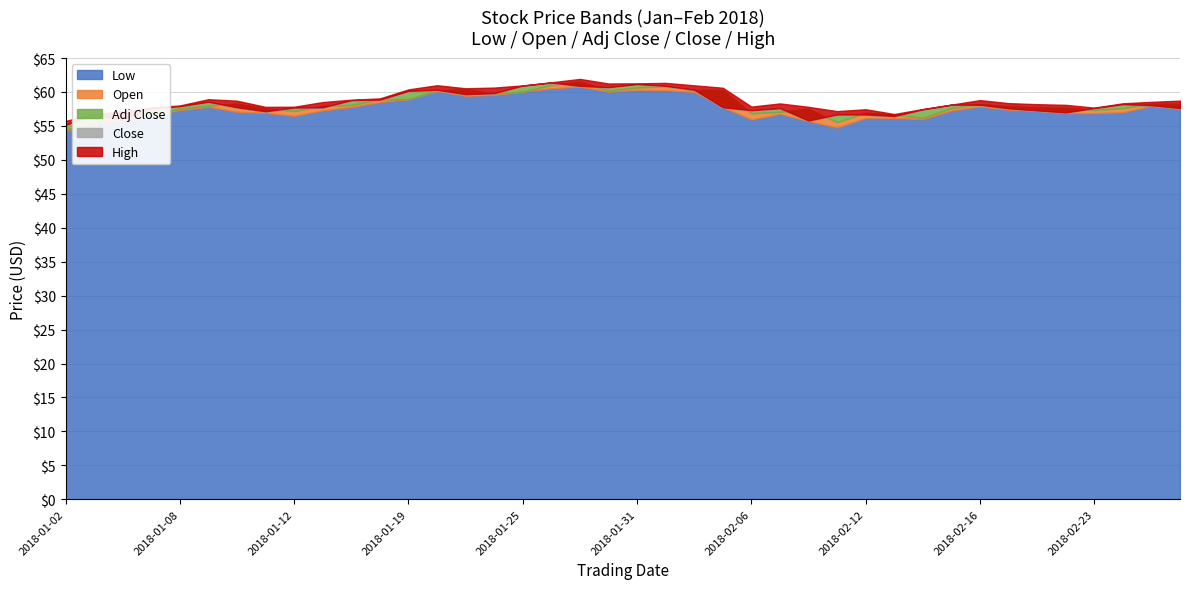

The value of High at 2018-01-04 is 57.2. True or false?

True